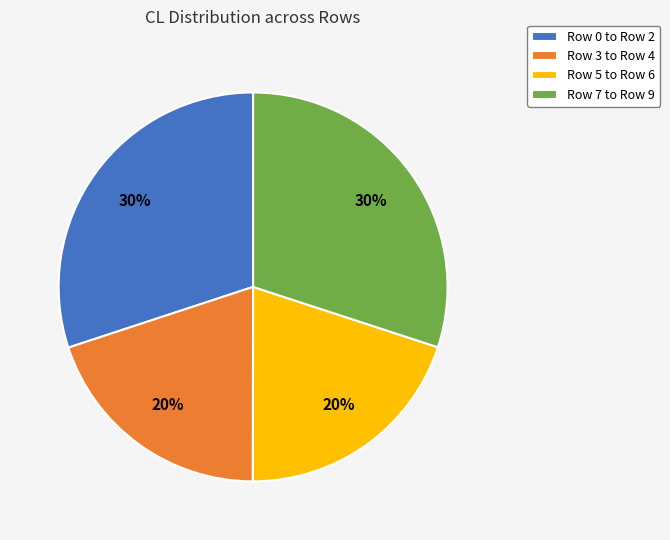

What is the ratio of the value at Row 7 to Row 9 to the value at Row 0 to Row 2?

1.0